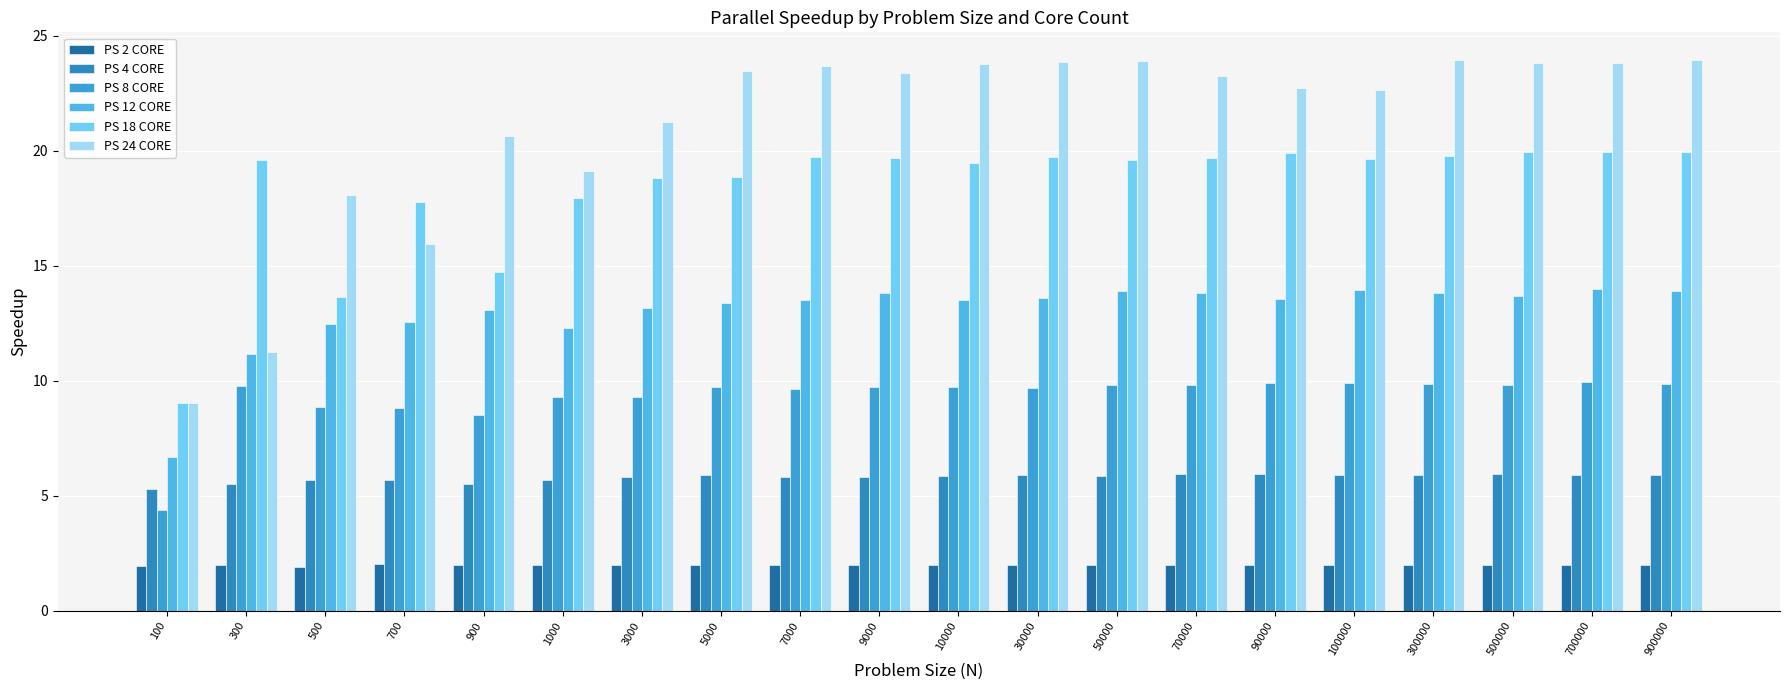

The PS 18 CORE series shows 27.2 at 700. True or false?

False